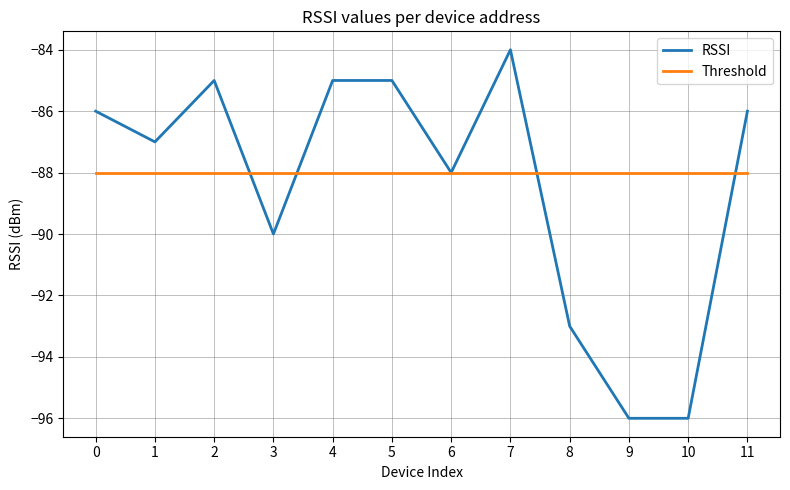

Rank the series by their maximum value, from highest to lowest.

RSSI, Threshold